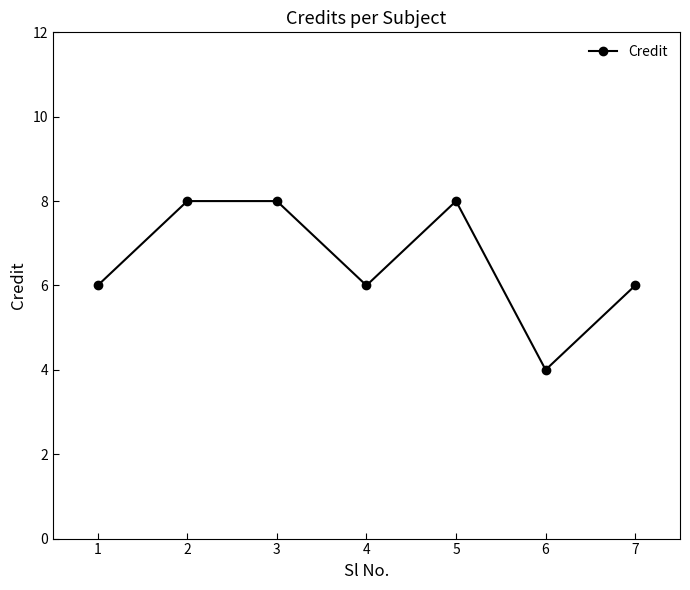

The value at 5 is 12. True or false?

False